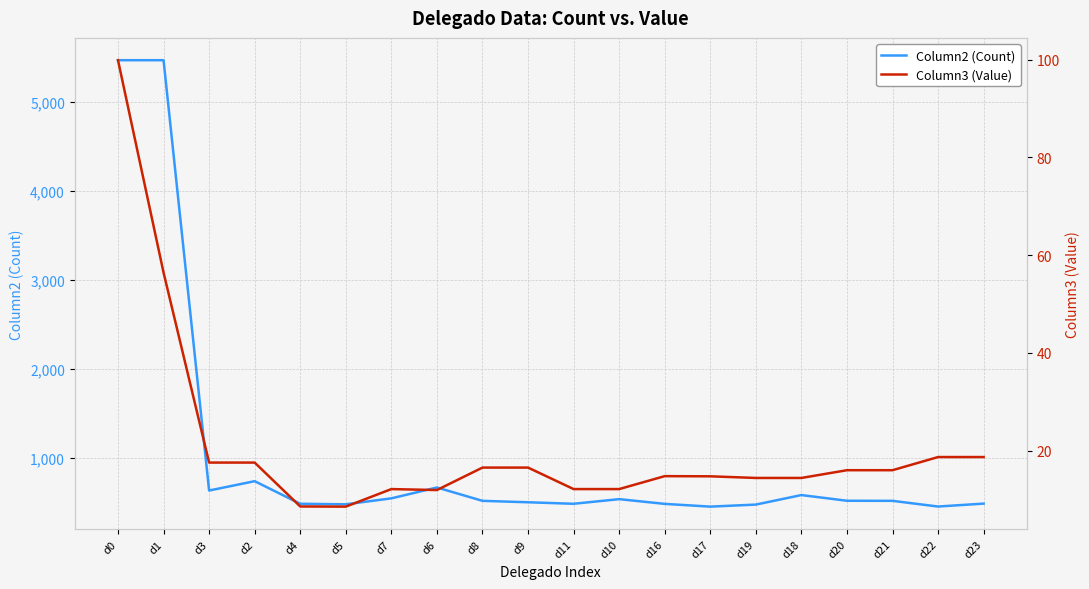

What is the sum of the Column2 (Count) values at d0 and d17?

5920